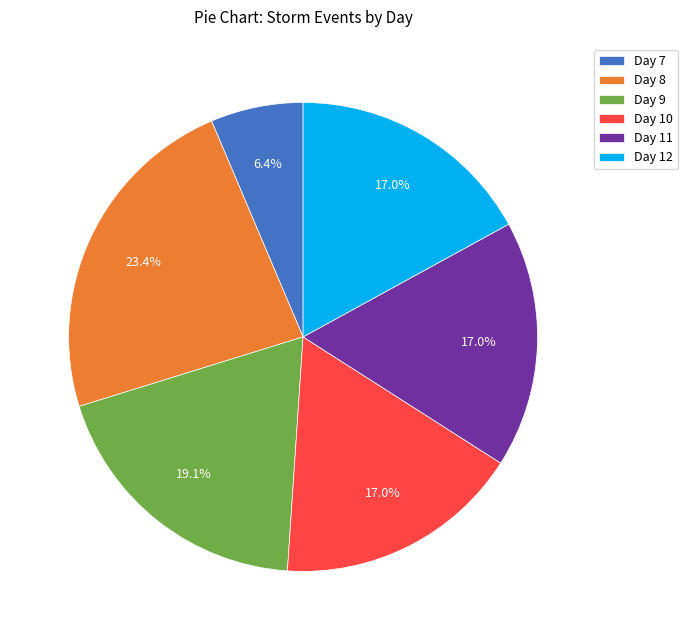

Which category has the smallest portion of the pie?

Day 7